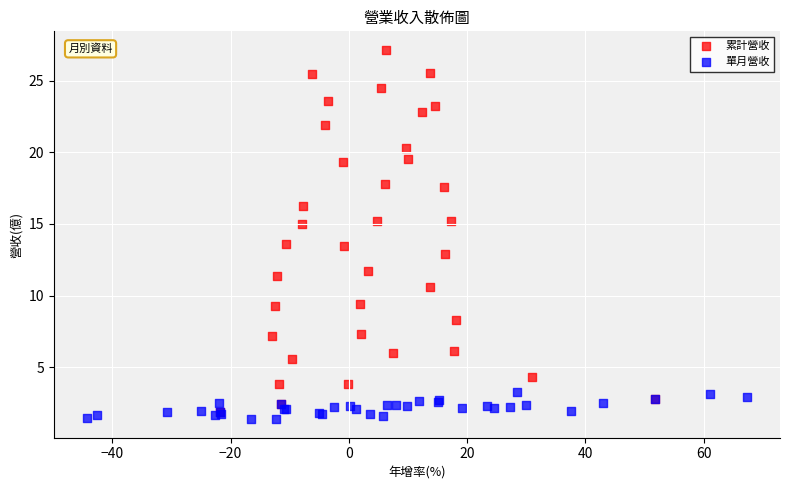

Which series contains the highest Y value?

累計營收